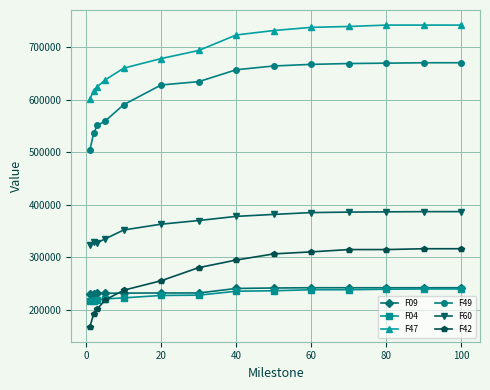

True or false: F47 and F04 intersect in this chart.

False